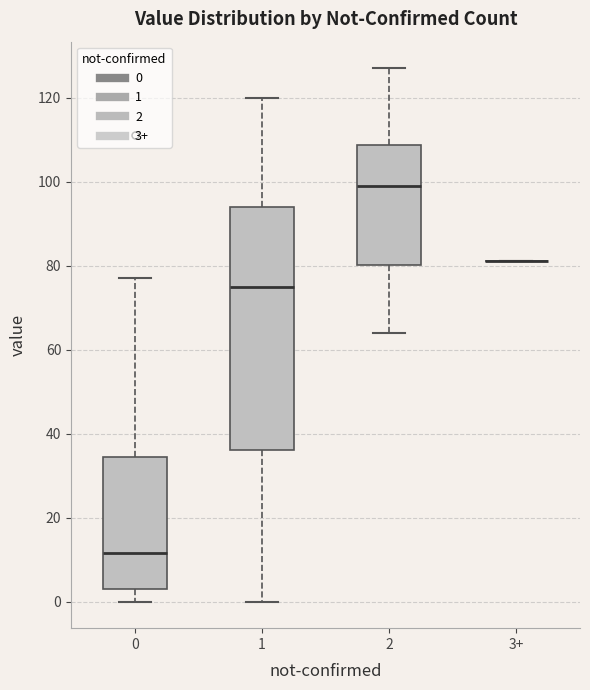

Which box is the tallest, from its lower edge to its upper edge?

1